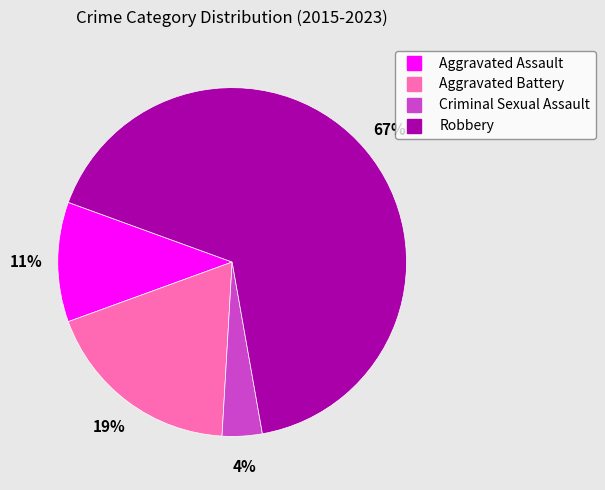

To the nearest percent, what is the average slice percentage?

25%